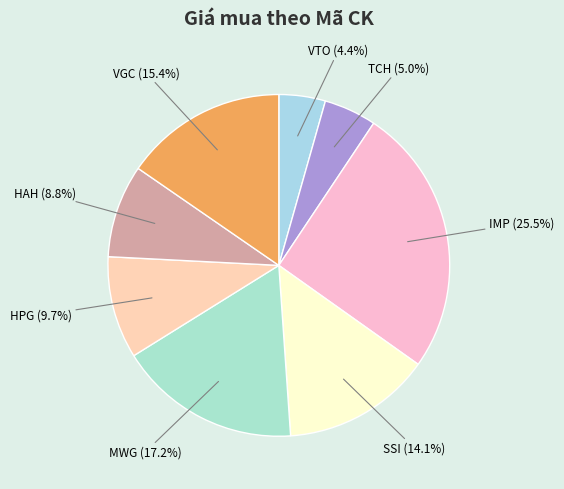

Does HAH account for over 50% of the chart?

No